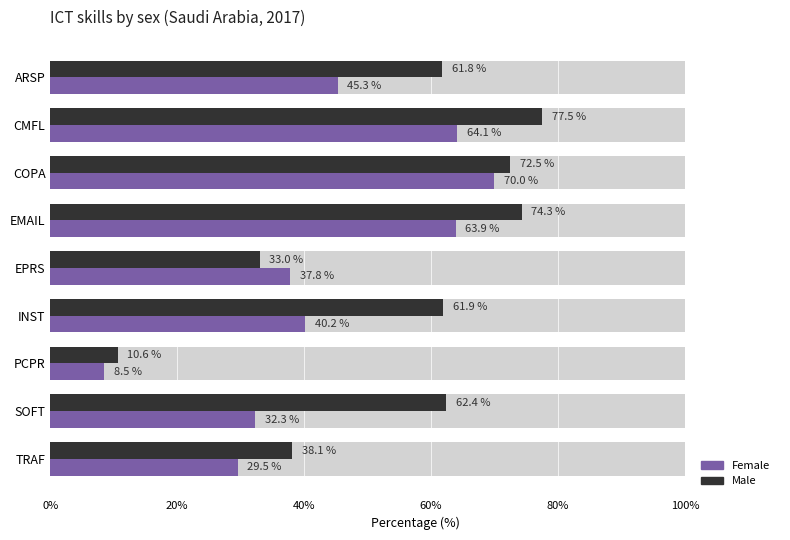

List the series in order of their peak value, highest first.

Male, Female